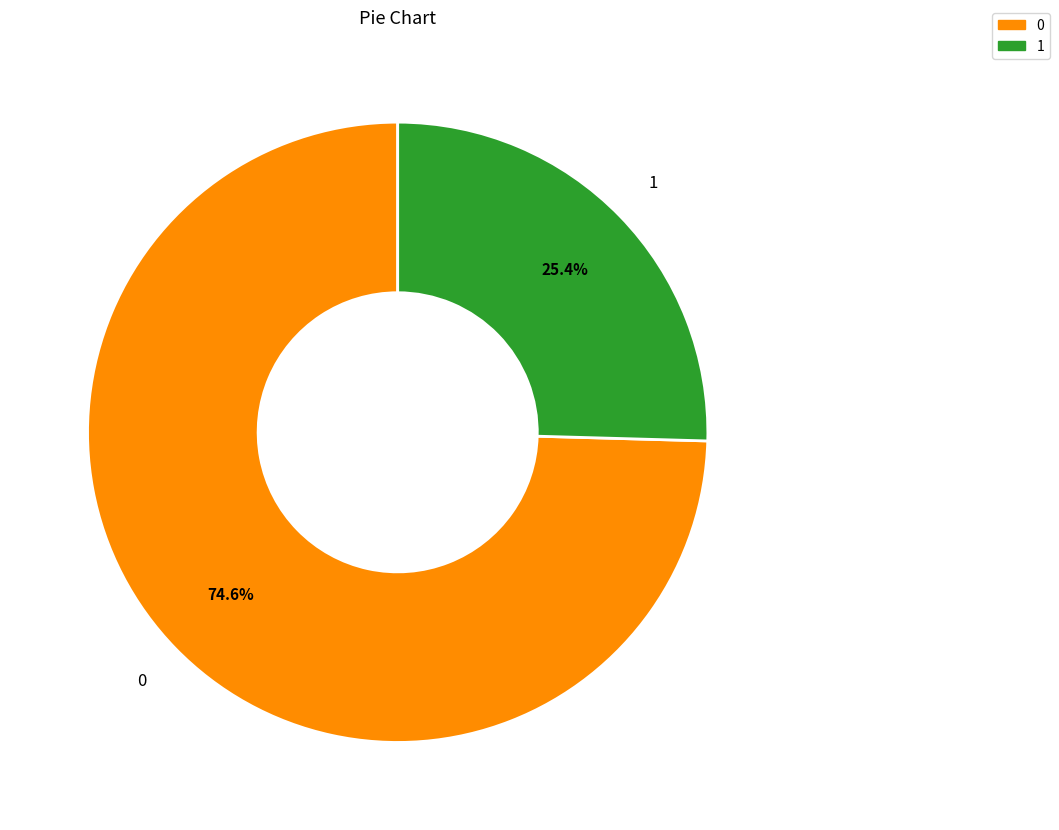

To the nearest percent, what portion does 0 represent?

75%